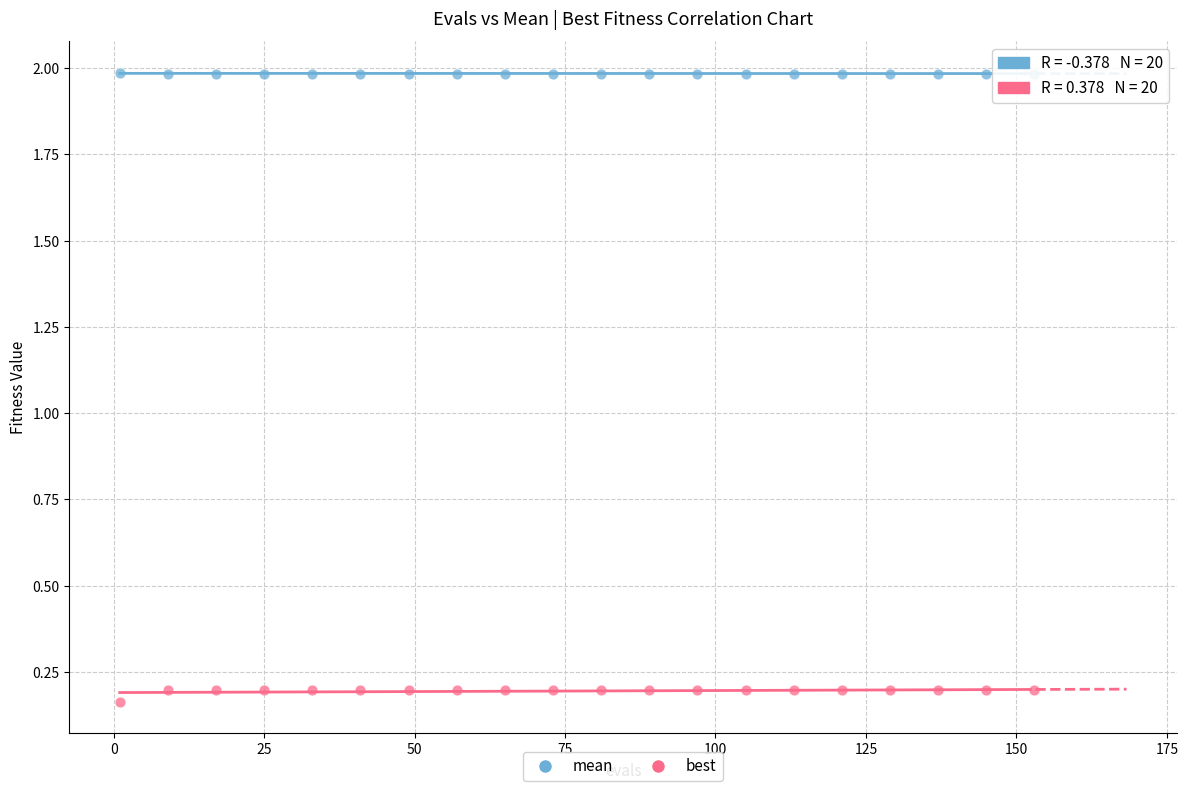

Across all data points, what is the range of X values (max minus min)?

152.0